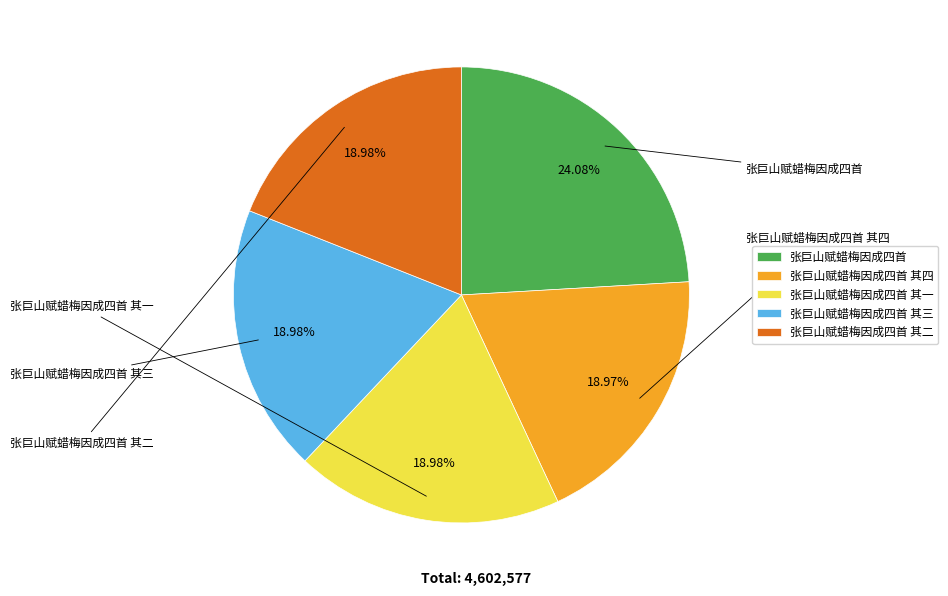

Does 张巨山赋蜡梅因成四首 其一 account for over 50% of the chart?

No